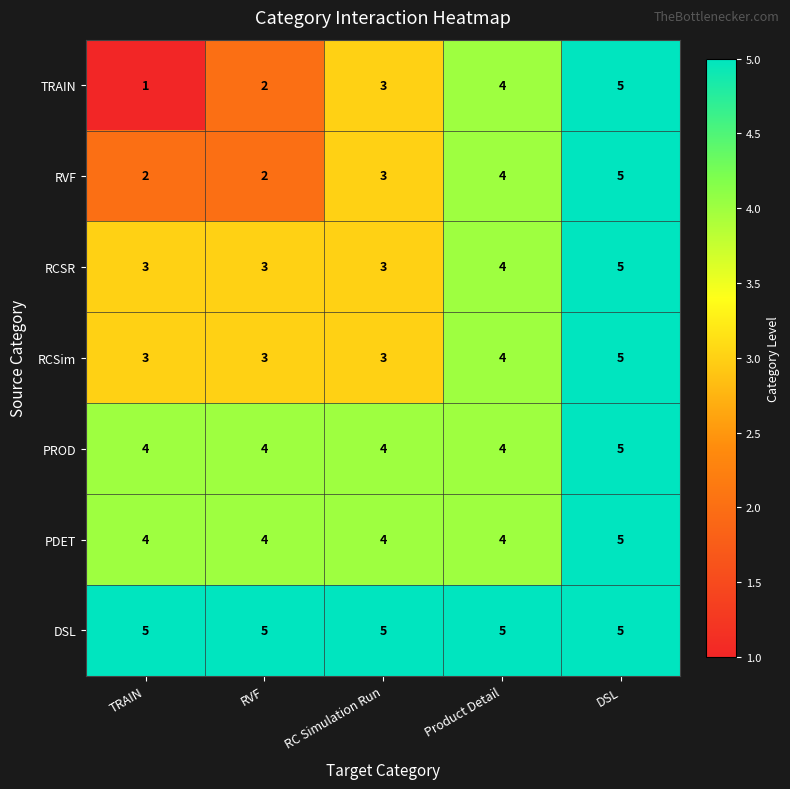

What is the highest value of the PDET series?

5